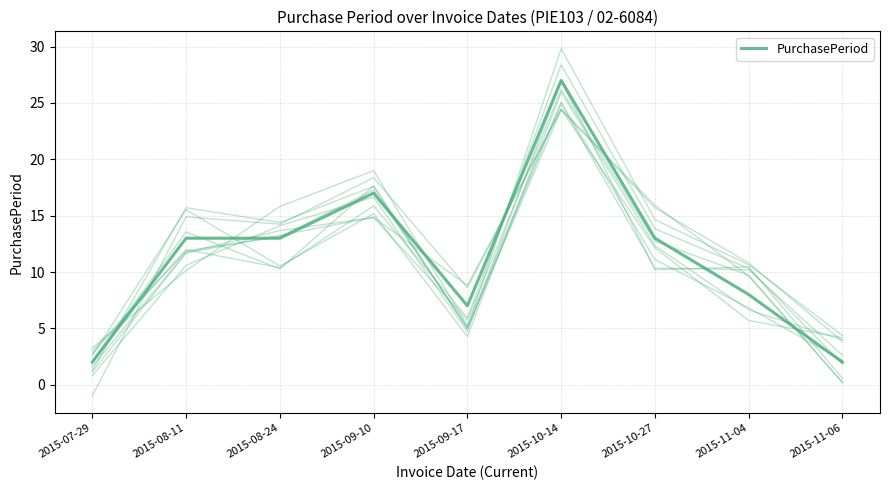

Which has a higher value, 2015-11-06 or 2015-10-27?

2015-10-27